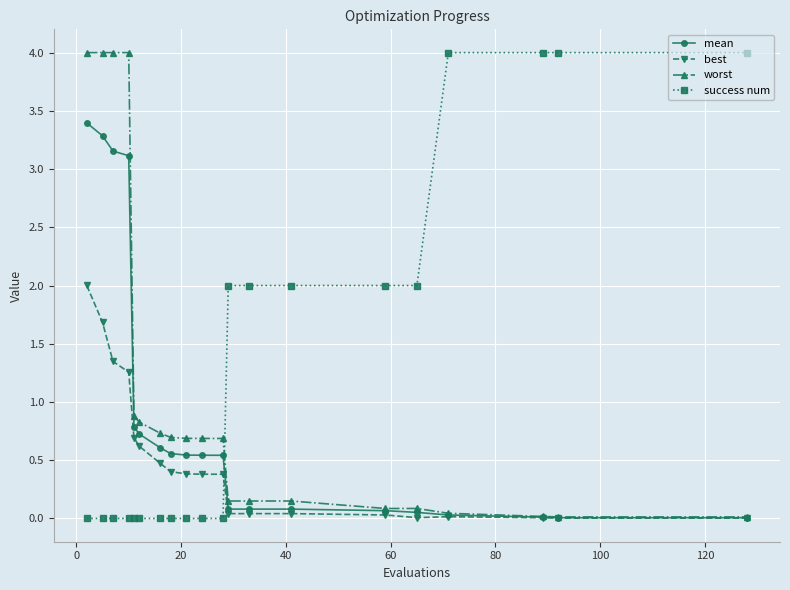

Is this an area chart (filled region under the line)?

No